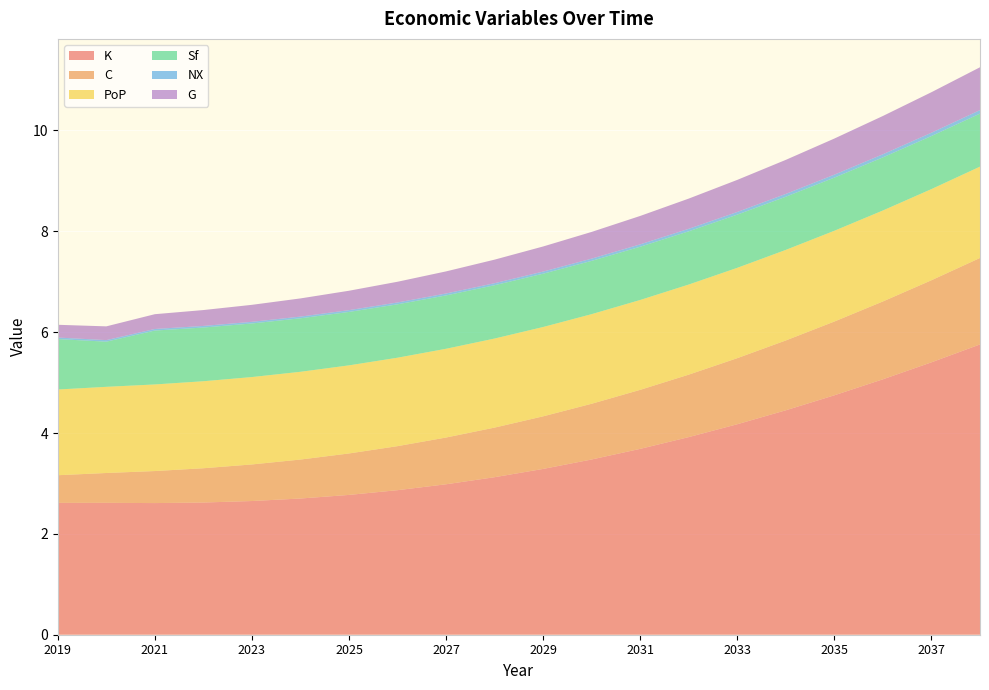

Reading left to right, transcribe all the data shown in this chart.

K: 2019=2.6	2020=2.6	2021=2.6	2022=2.6	2023=2.7	2024=2.7	2025=2.8	2026=2.9	2027=3.0	2028=3.1	2029=3.3	2030=3.5	2031=3.7	2032=3.9	2033=4.2	2034=4.5	2035=4.7	2036=5.1	2037=5.4	2038=5.8
C: 2019=0.5	2020=0.6	2021=0.6	2022=0.7	2023=0.7	2024=0.8	2025=0.8	2026=0.9	2027=0.9	2028=1.0	2029=1.0	2030=1.1	2031=1.2	2032=1.2	2033=1.3	2034=1.4	2035=1.5	2036=1.5	2037=1.6	2038=1.7
PoP: 2019=1.7	2020=1.7	2021=1.7	2022=1.7	2023=1.7	2024=1.7	2025=1.7	2026=1.8	2027=1.8	2028=1.8	2029=1.8	2030=1.8	2031=1.8	2032=1.8	2033=1.8	2034=1.8	2035=1.8	2036=1.8	2037=1.8	2038=1.8
Sf: 2019=1.0	2020=0.9	2021=1.1	2022=1.1	2023=1.1	2024=1.1	2025=1.1	2026=1.1	2027=1.1	2028=1.1	2029=1.1	2030=1.1	2031=1.1	2032=1.1	2033=1.1	2034=1.1	2035=1.1	2036=1.1	2037=1.1	2038=1.1
NX: 2019=0.0	2020=0.0	2021=0.0	2022=0.0	2023=0.0	2024=0.0	2025=0.0	2026=0.0	2027=0.0	2028=0.0	2029=0.0	2030=0.0	2031=0.0	2032=0.0	2033=0.1	2034=0.1	2035=0.1	2036=0.1	2037=0.1	2038=0.1
G: 2019=0.3	2020=0.3	2021=0.3	2022=0.3	2023=0.3	2024=0.4	2025=0.4	2026=0.4	2027=0.4	2028=0.5	2029=0.5	2030=0.5	2031=0.6	2032=0.6	2033=0.6	2034=0.7	2035=0.7	2036=0.8	2037=0.8	2038=0.8